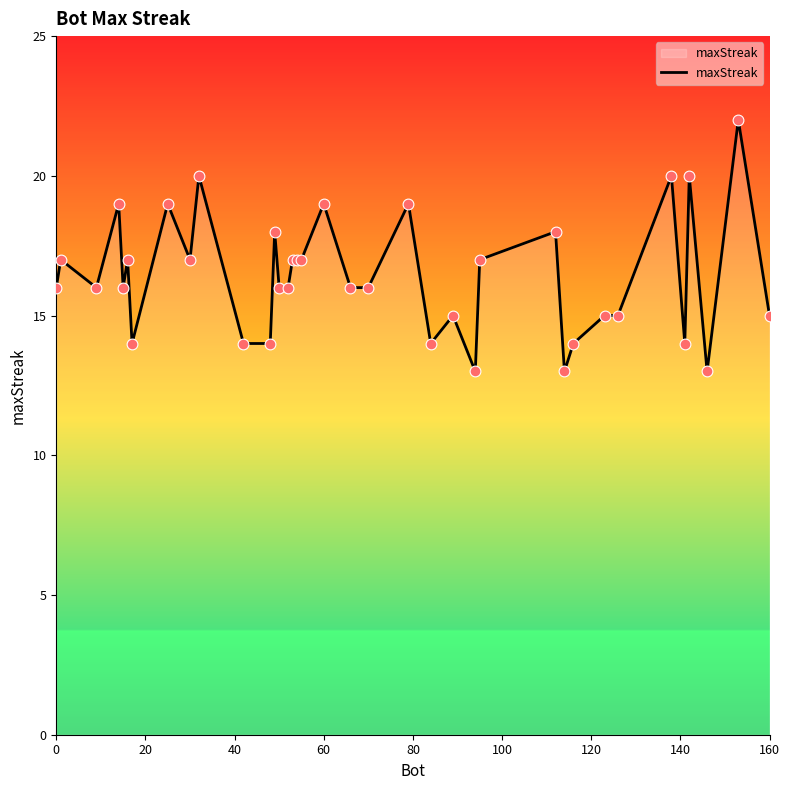

What is the minimum value shown in the chart?

13